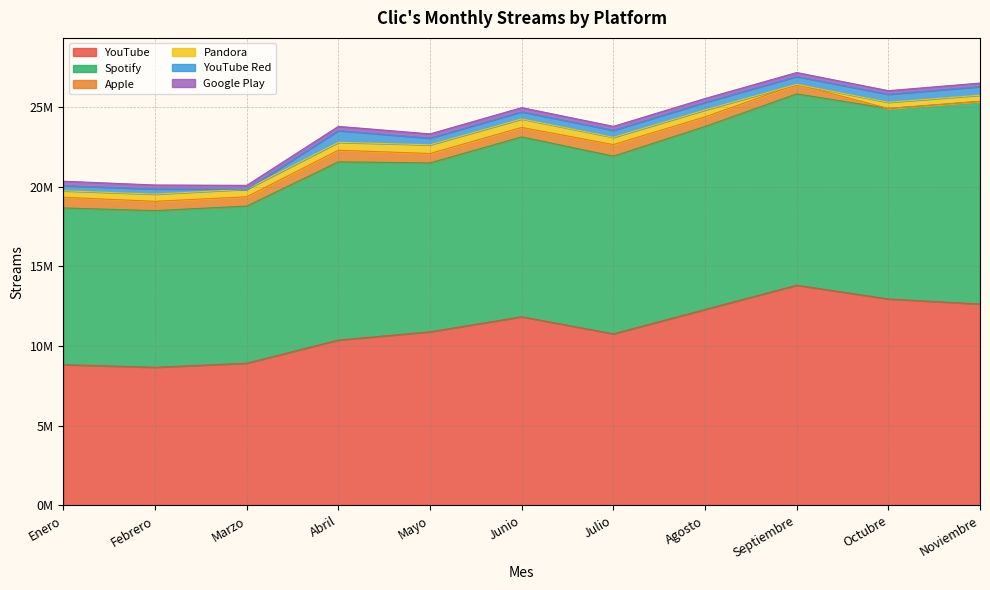

List the series in order of their peak value, highest first.

YouTube, Spotify, YouTube Red, Apple, Pandora, Google Play